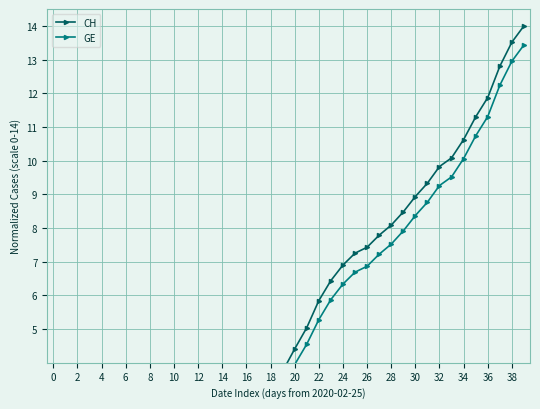

Is this an area chart (filled region under the line)?

No